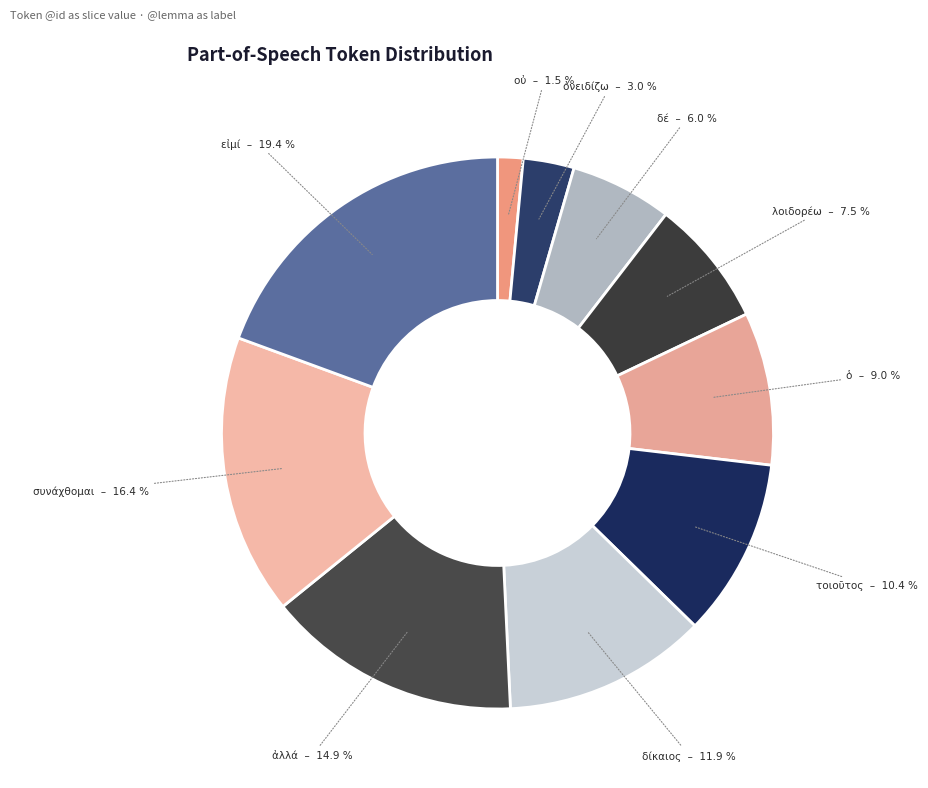

Between συνάχθομαι and δέ, which is larger?

συνάχθομαι